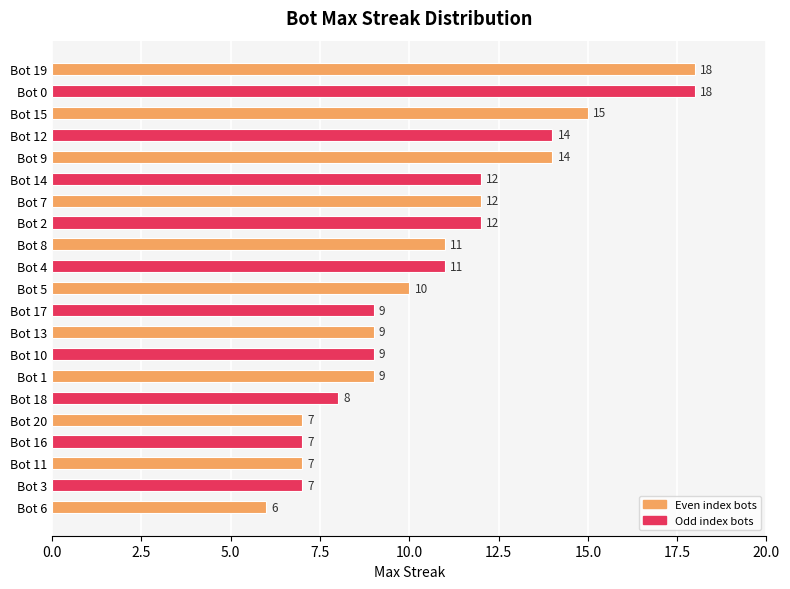

What is the ratio of the value at Bot 11 to the value at Bot 1?

0.8